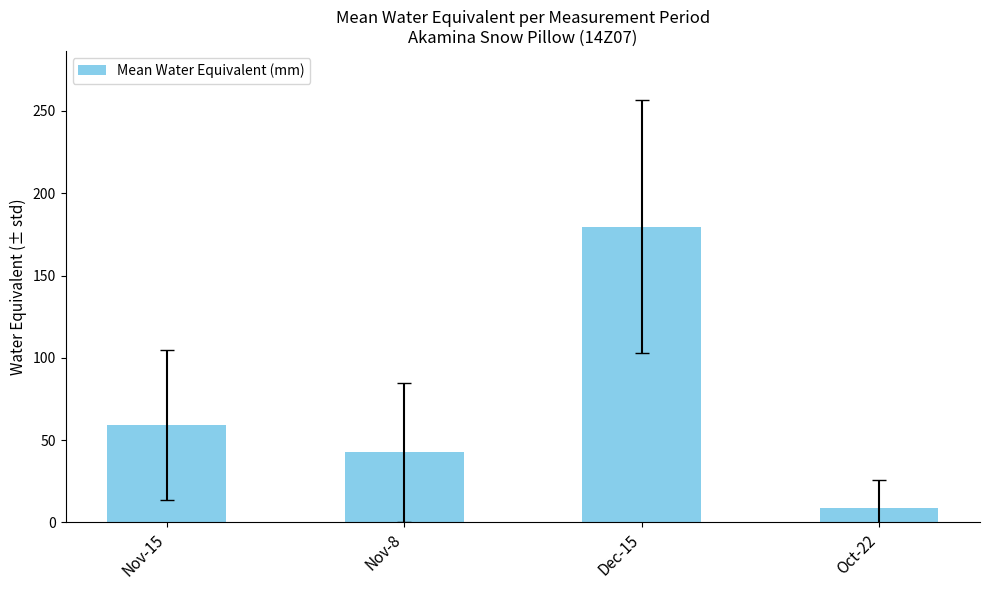

Read the value at Nov-8.

42.6